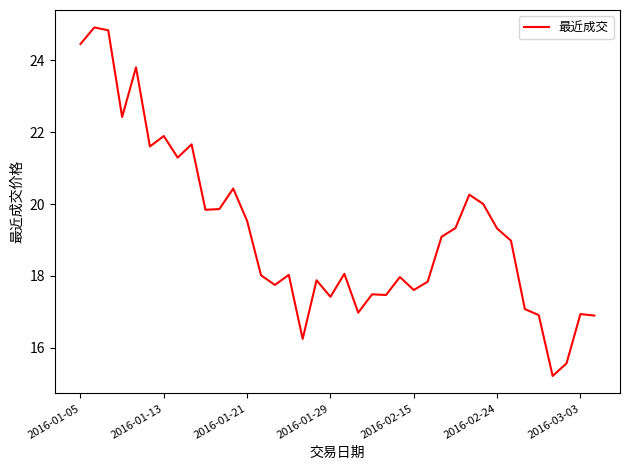

What is the minimum value shown in the chart?

15.2